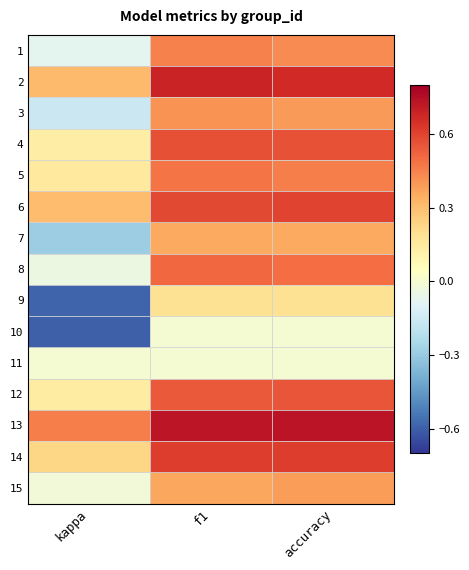

Reading left to right, extract all data points from this chart.

1: kappa=-0.1	f1=0.5	accuracy=0.4
2: kappa=0.3	f1=0.7	accuracy=0.7
3: kappa=-0.2	f1=0.4	accuracy=0.4
4: kappa=0.1	f1=0.6	accuracy=0.6
5: kappa=0.2	f1=0.5	accuracy=0.5
6: kappa=0.3	f1=0.6	accuracy=0.6
7: kappa=-0.3	f1=0.4	accuracy=0.4
8: kappa=-0.0	f1=0.5	accuracy=0.5
9: kappa=-0.6	f1=0.2	accuracy=0.2
10: kappa=-0.6	f1=0.0	accuracy=0.0
11: kappa=0.0	f1=0.0	accuracy=0.0
12: kappa=0.1	f1=0.5	accuracy=0.6
13: kappa=0.5	f1=0.7	accuracy=0.7
14: kappa=0.2	f1=0.6	accuracy=0.6
15: kappa=-0.0	f1=0.4	accuracy=0.4